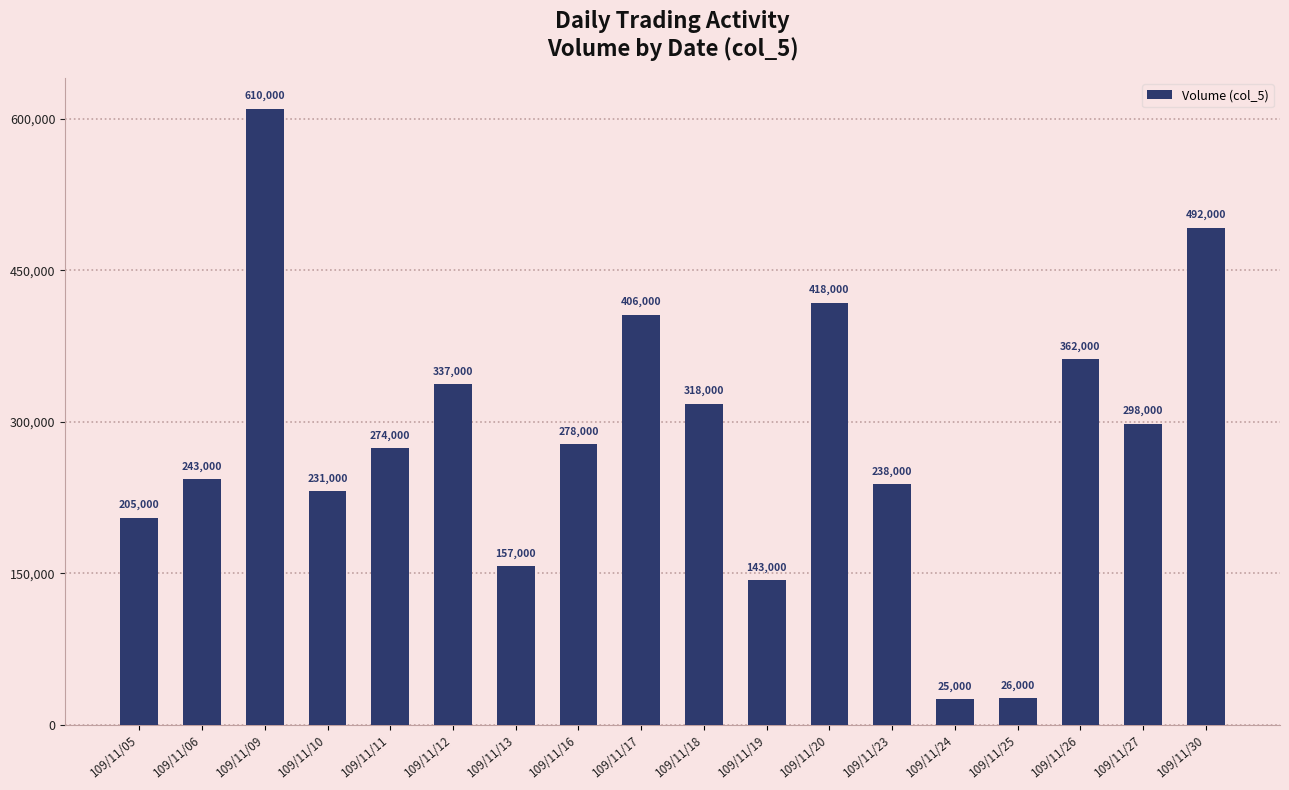

Which has a higher value, 109/11/17 or 109/11/09?

109/11/09